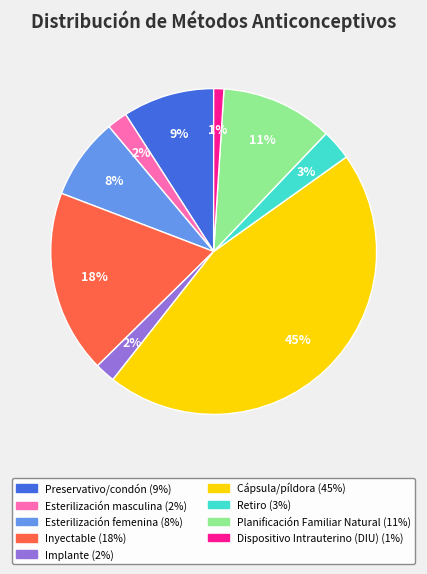

True or false: Planificación Familiar Natural accounts for 11% of the total.

True